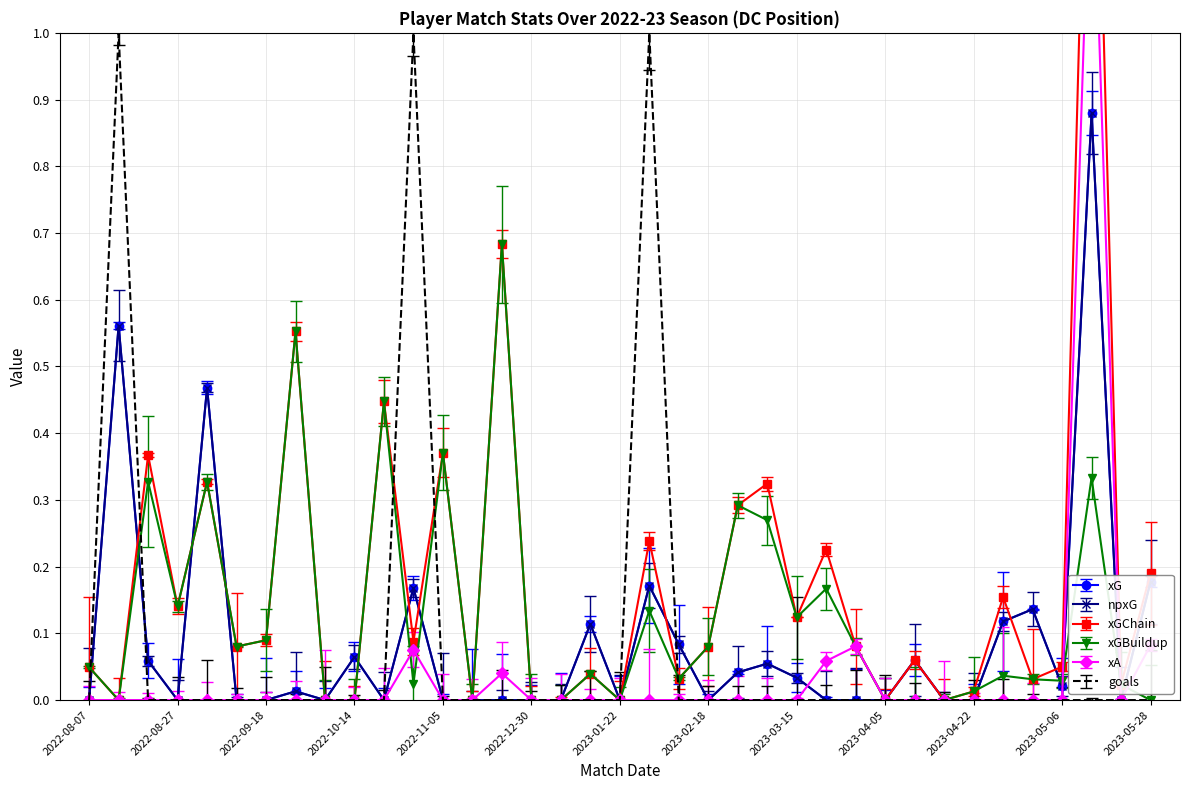

True or false: xA has more than 2 points higher than both neighbors.

True